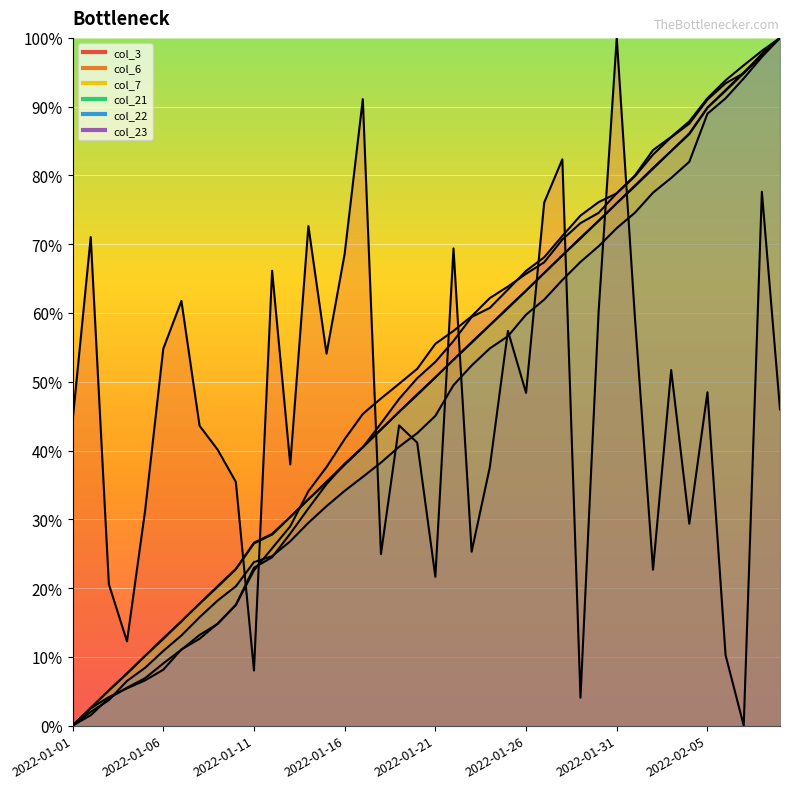

What is the maximum value shown in the chart?

100.0